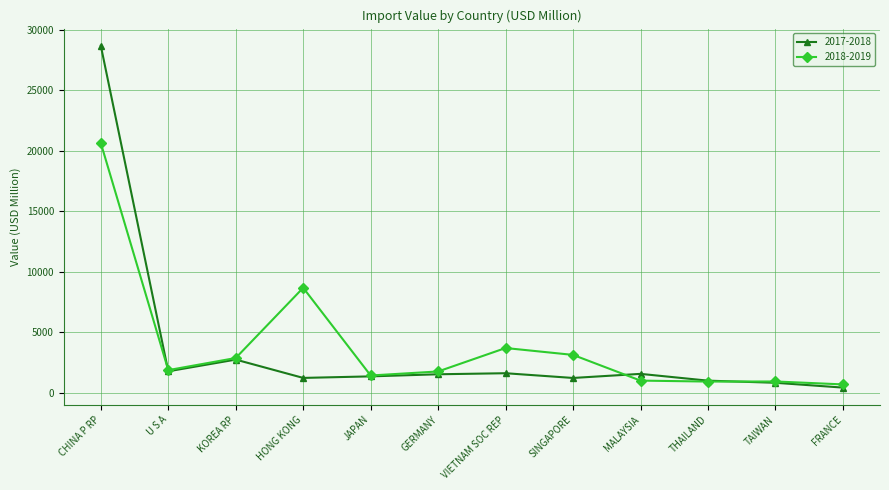

What is the greatest value displayed?

28672.5